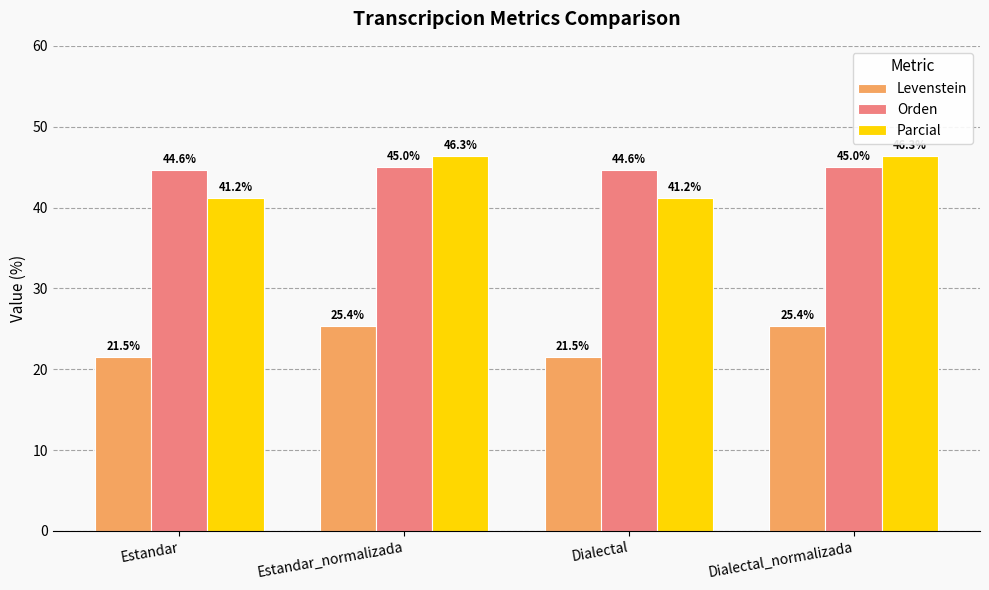

Reading left to right, what are all the values shown in this chart?

Levenstein: 21.5	25.4	21.5	25.4
Orden: 44.6	45.0	44.6	45.0
Parcial: 41.2	46.3	41.2	46.3